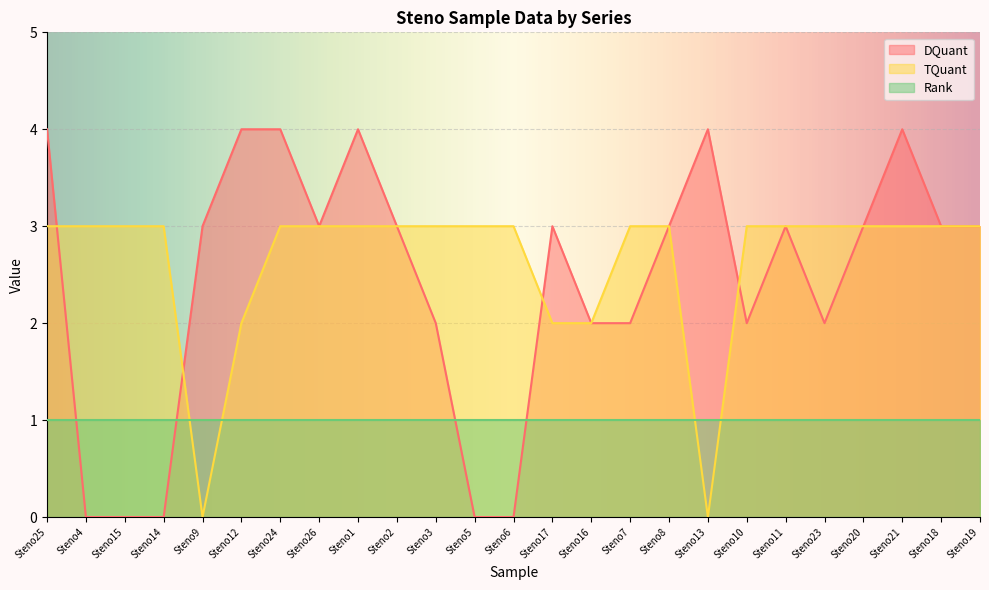

What is the approximate value of TQuant at Steno7?

3